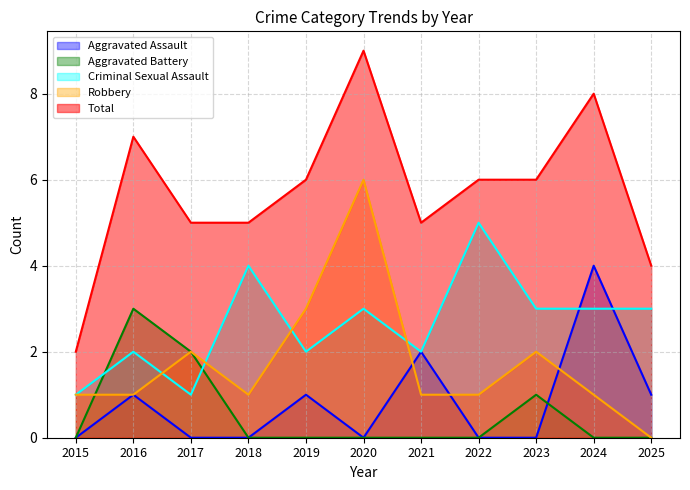

Which series has the widest spread of values?

Total